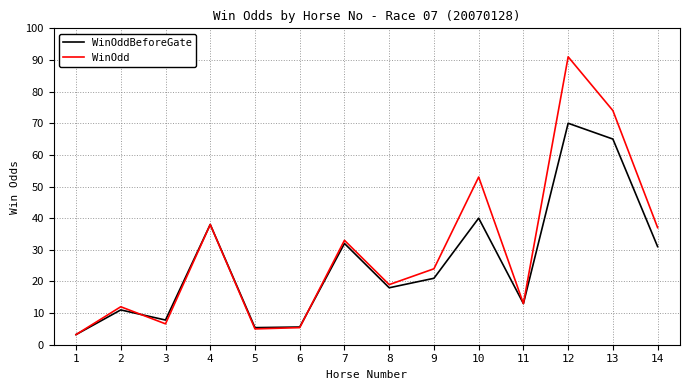

What is the spread (max minus min) of values at 13?

9.0